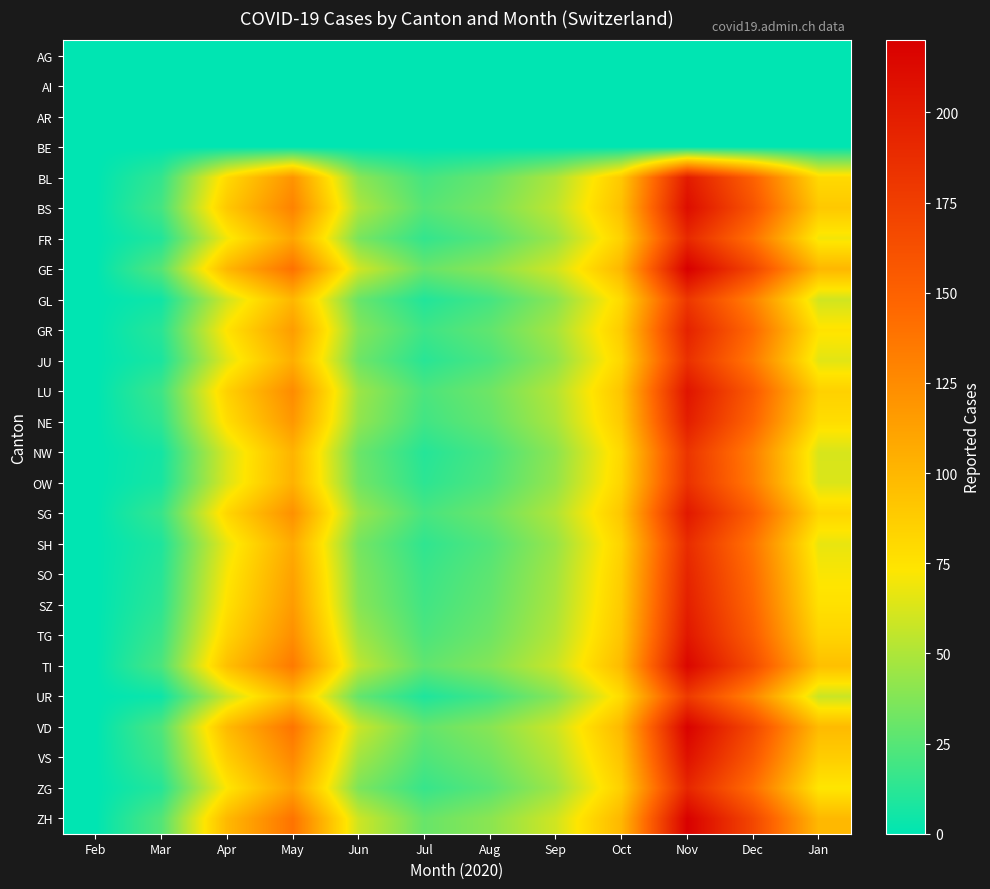

Which series has the largest total across all categories?

GE